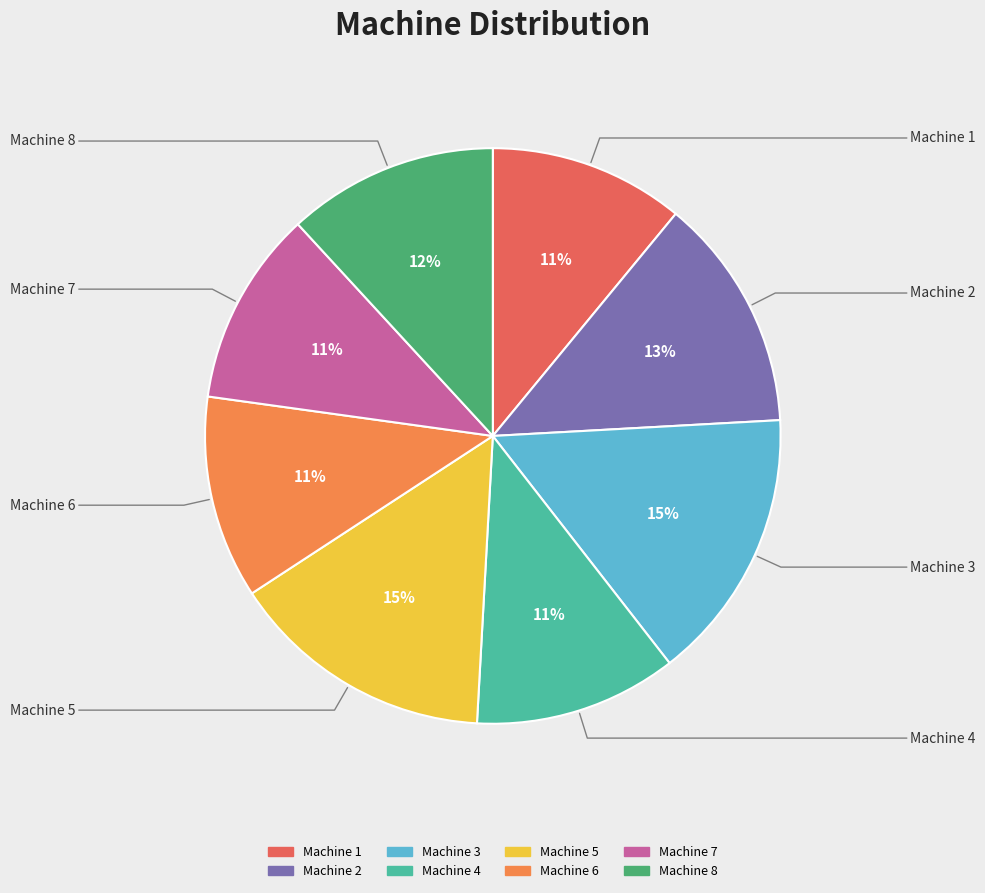

To the nearest percent, what percentage of the pie is Machine 8?

12%